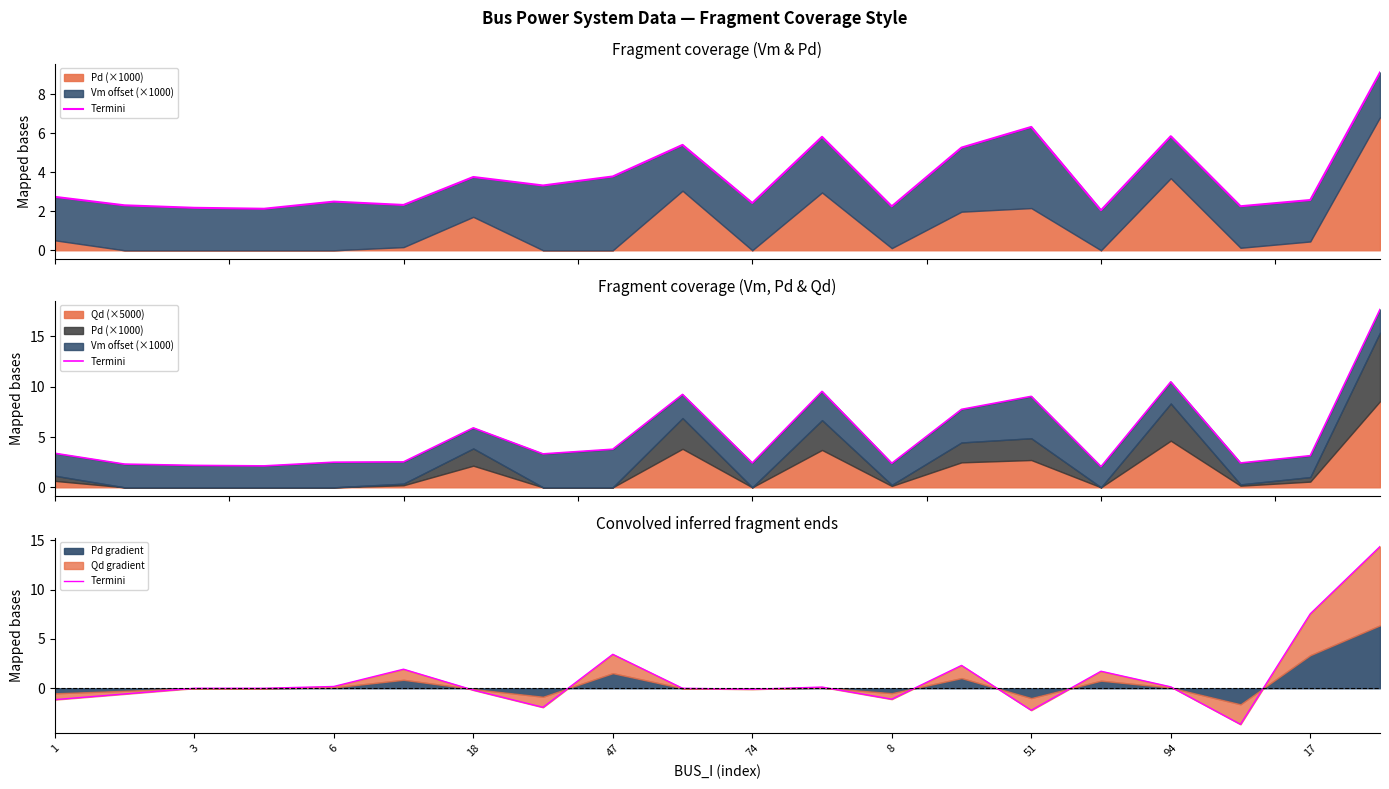

Where is the data nearest to the value 5?

47